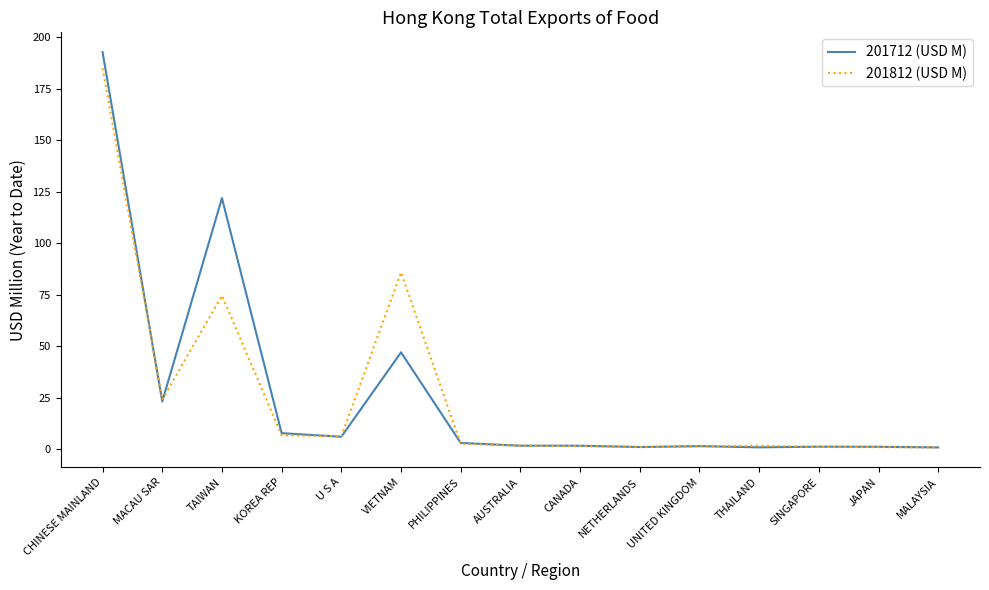

What is the average value of the 201712 (USD M) series?

27.4